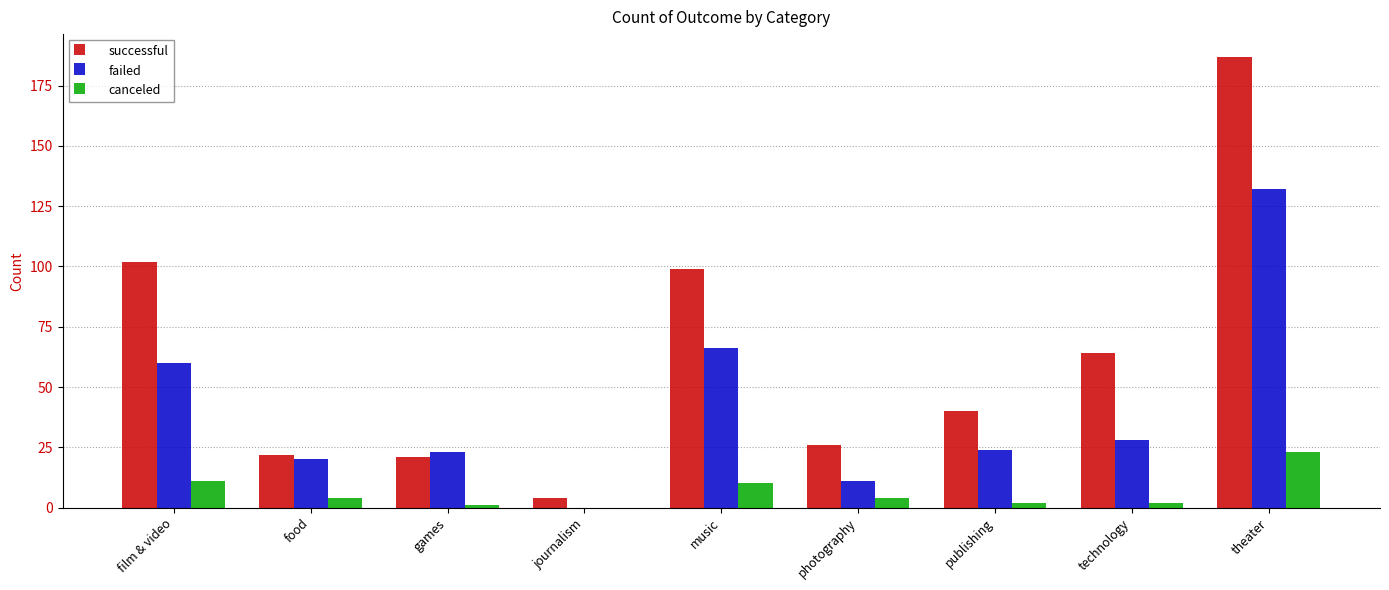

The failed series shows 37 at film & video. True or false?

False